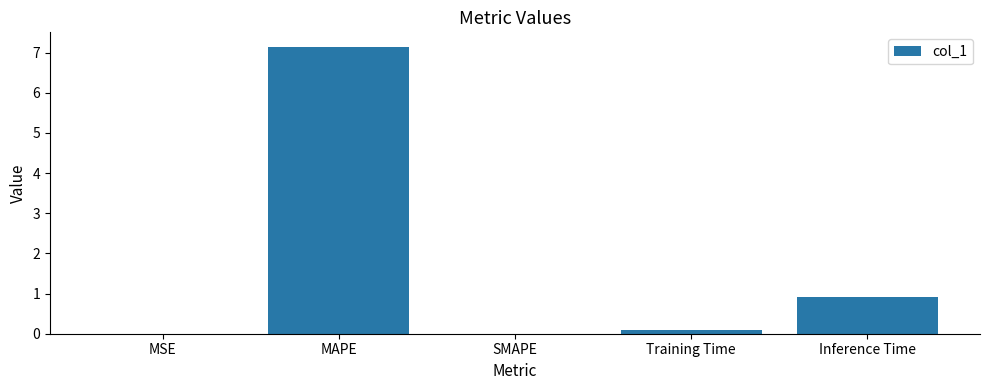

Between SMAPE and MAPE, which is larger?

MAPE